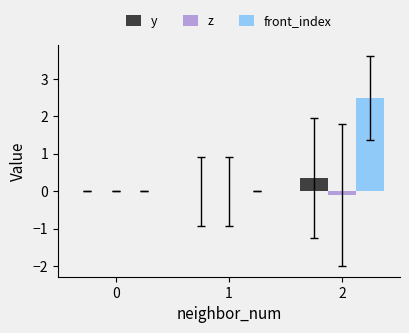

Are the bars grouped side by side (vs. stacked)?

Yes